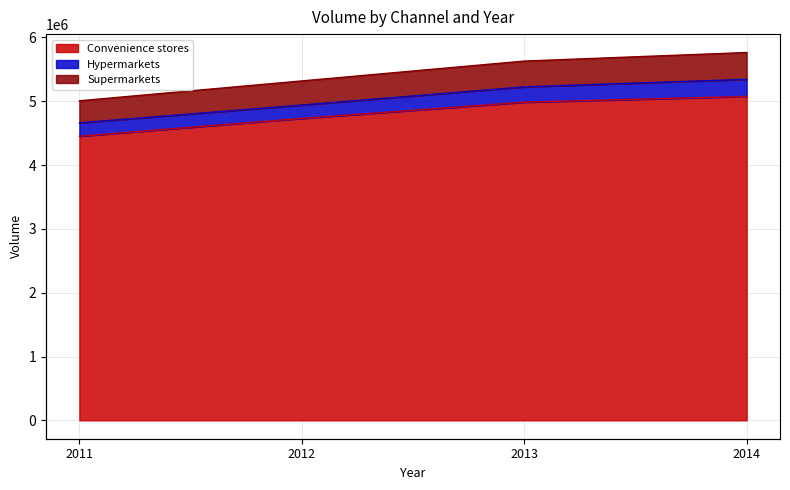

Rank the categories by Convenience stores value from lowest to highest.

2011, 2012, 2013, 2014